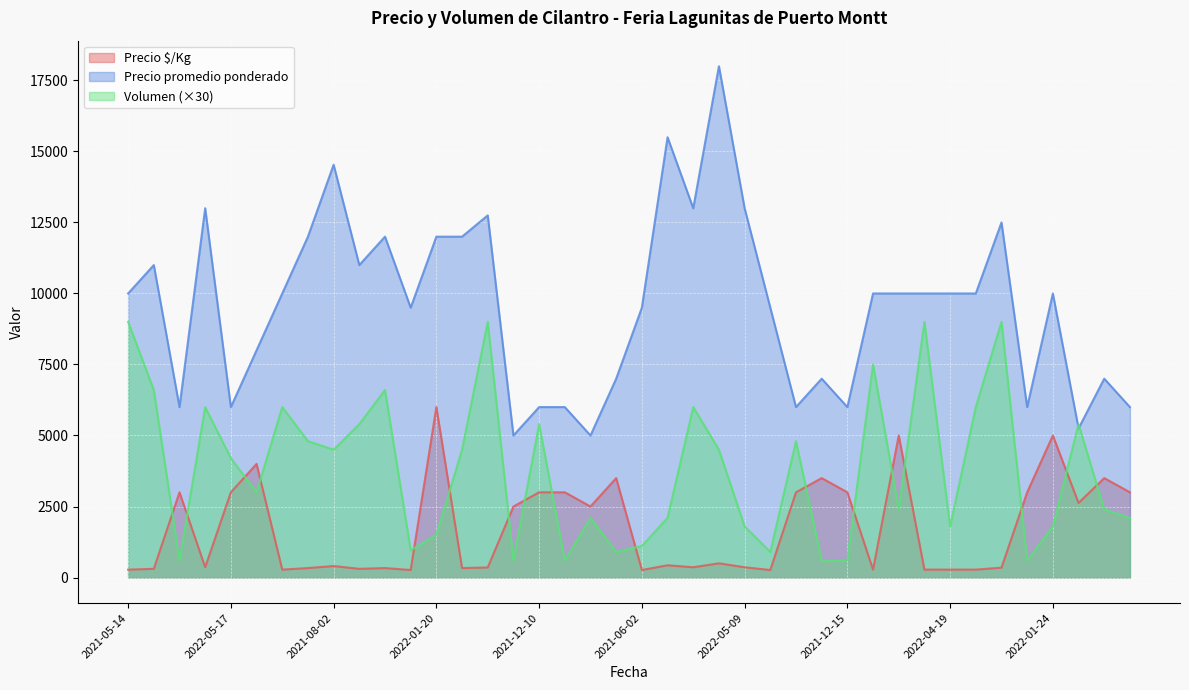

Does the chart display data point markers on the line(s)?

No